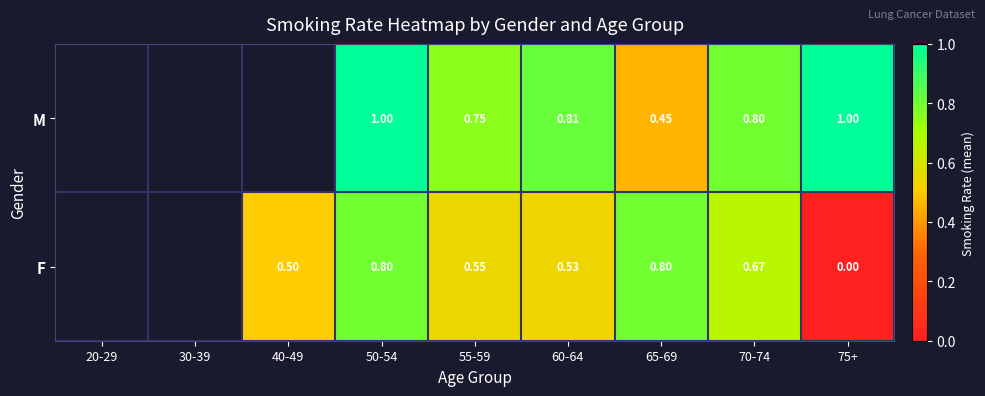

Is the value of F at 65-69 greater than the value of M at 50-54?

No